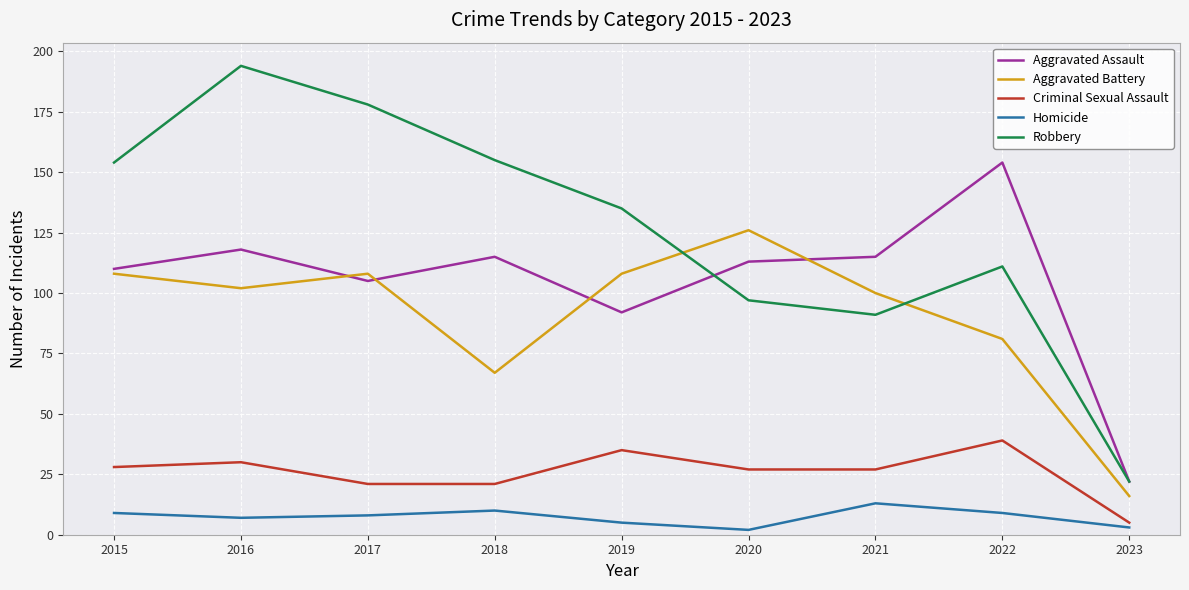

True or false: Criminal Sexual Assault and Aggravated Assault intersect in this chart.

False